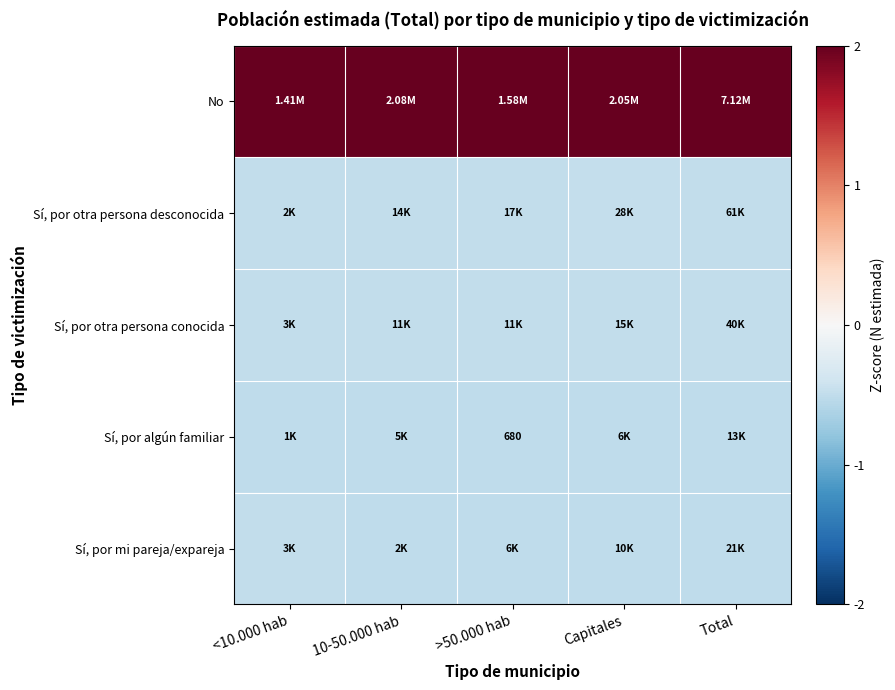

The value of Sí, por mi pareja/expareja at Capitales is -0.2. True or false?

False